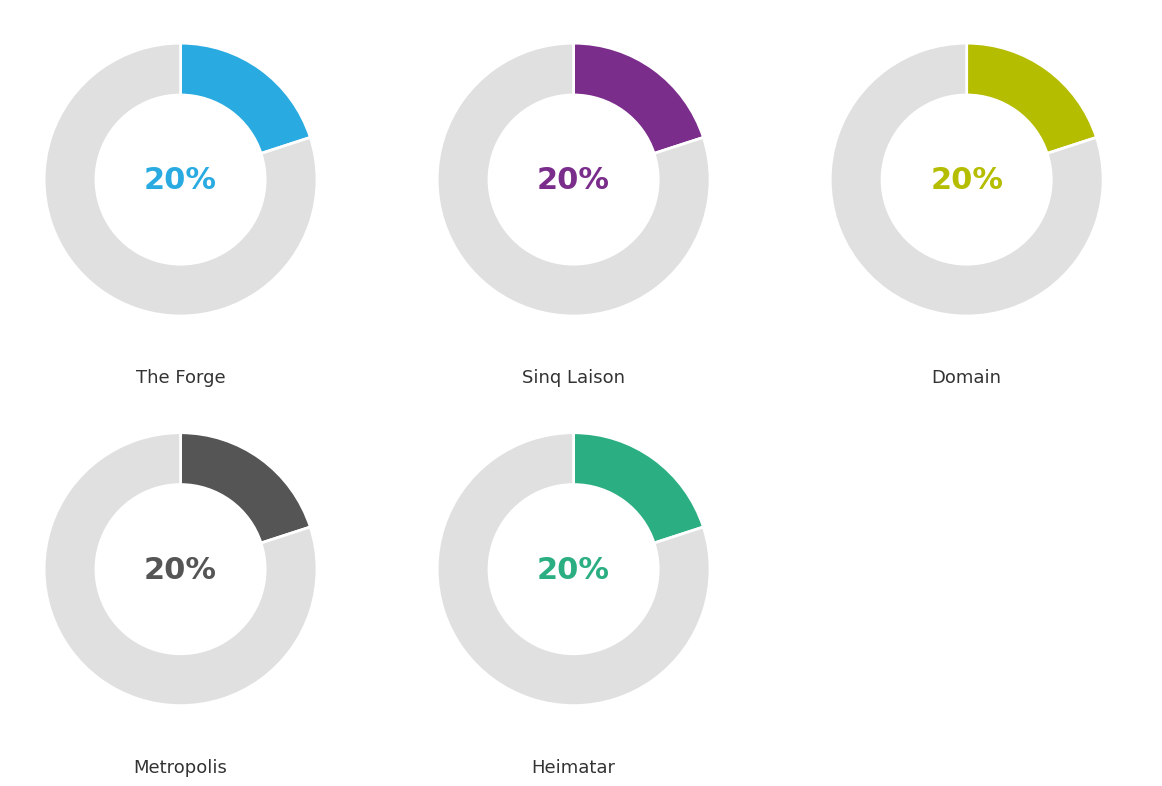

To the nearest percent, what percentage of the pie is 3?

20%